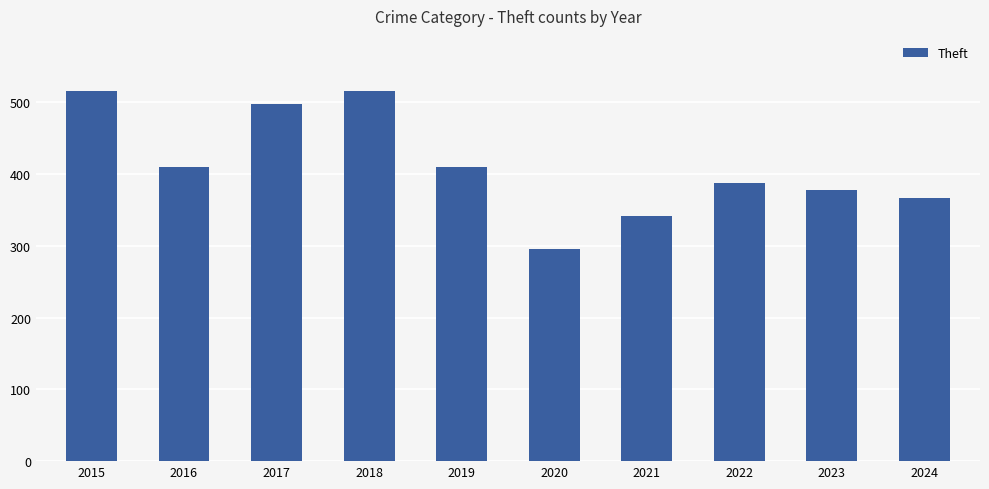

How many distinct data groups are displayed?

1